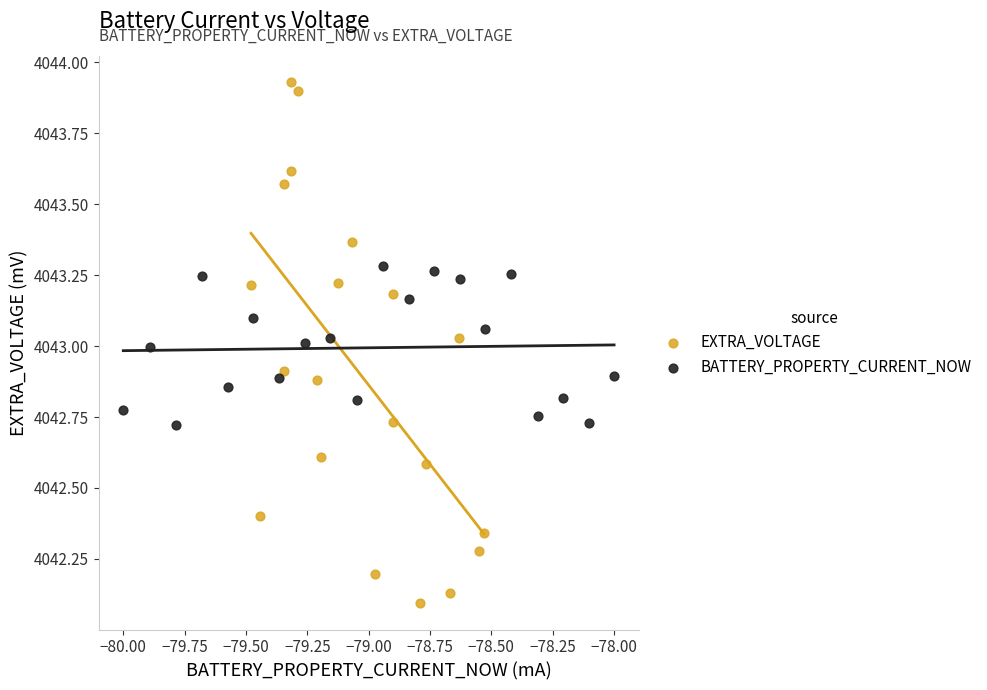

Which series contains the highest Y value?

EXTRA_VOLTAGE